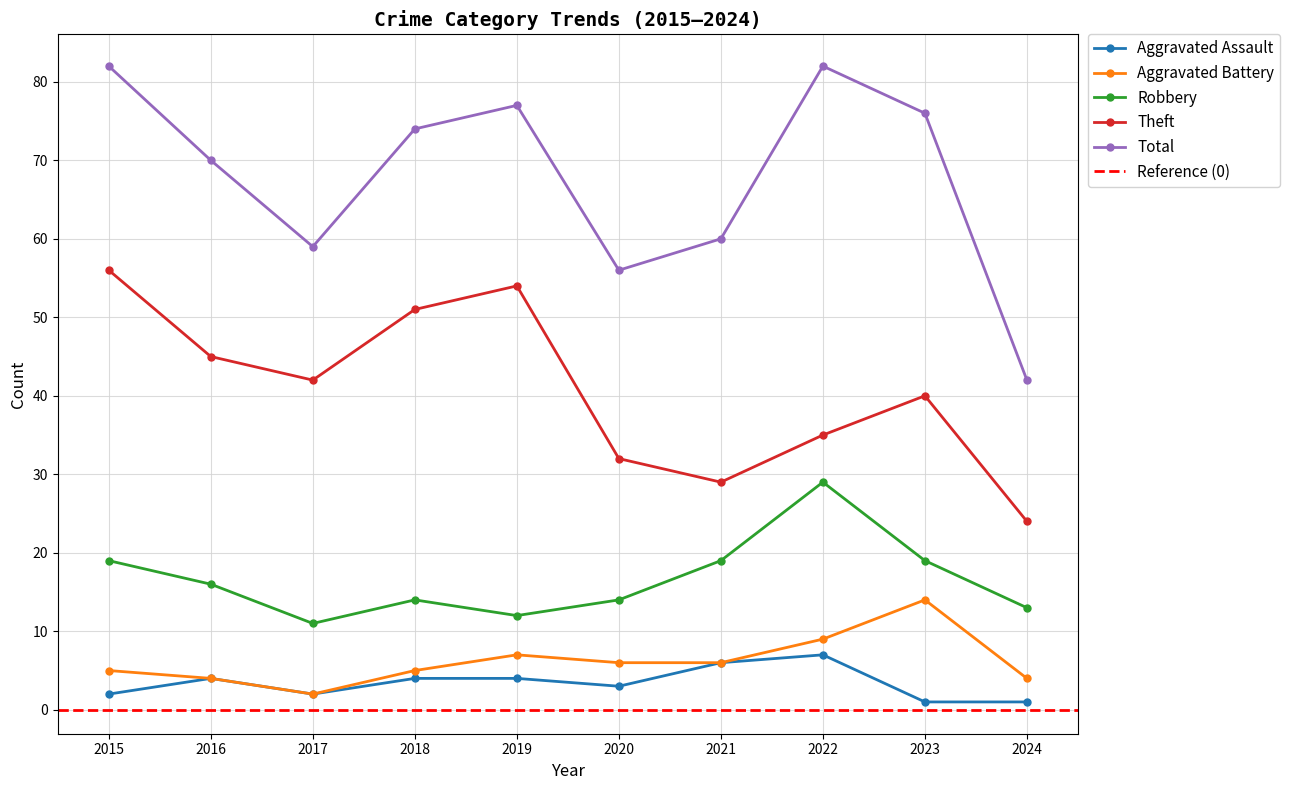

How many data points in Robbery are above 16?

4